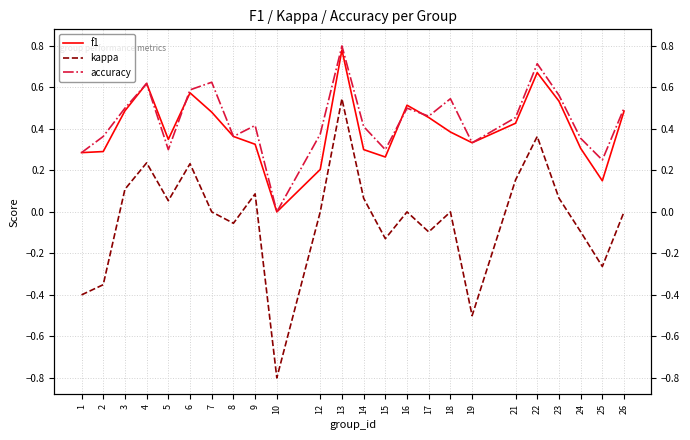

Which series has the largest total across all categories?

accuracy